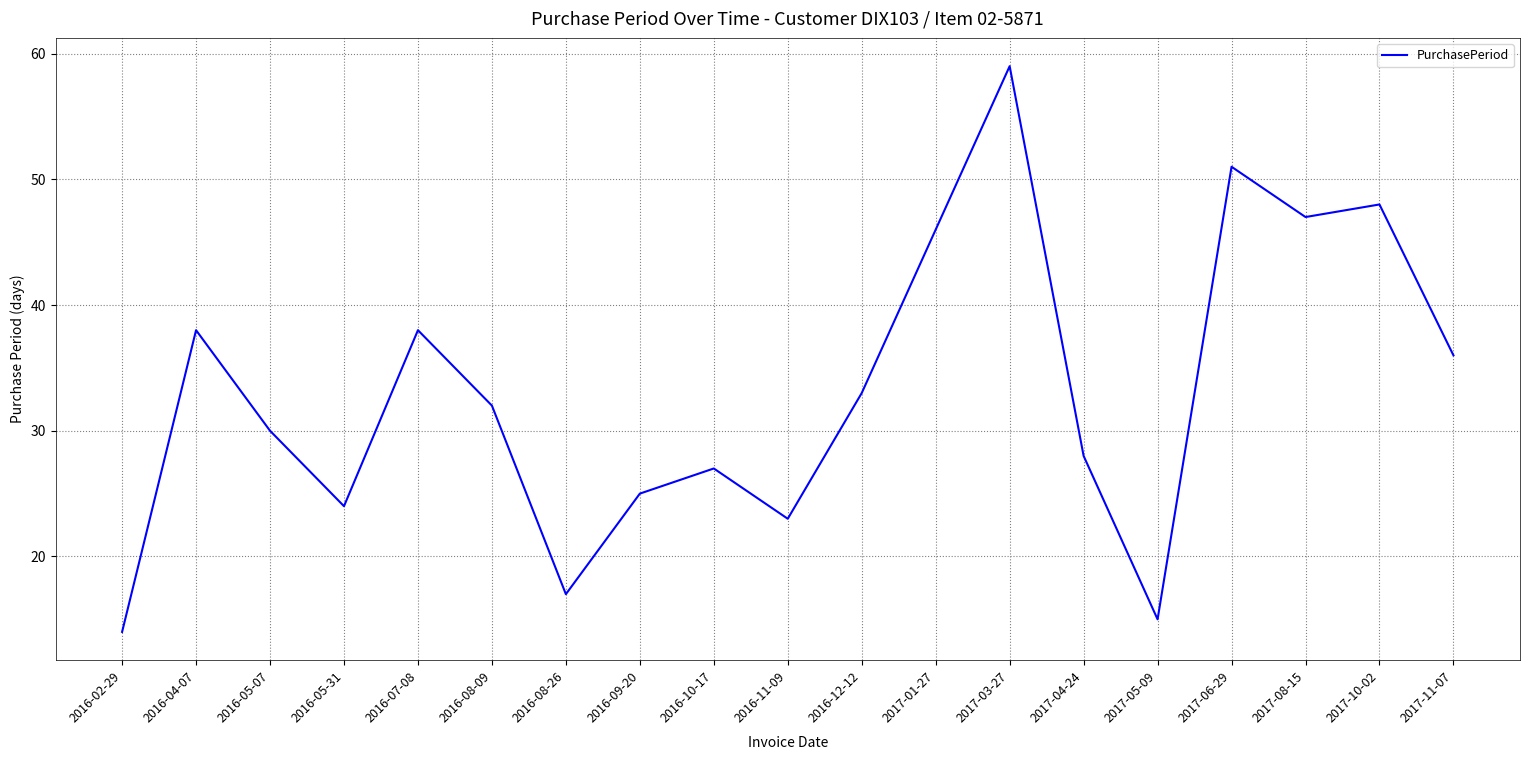

What position from the right is 2016-11-09?

10